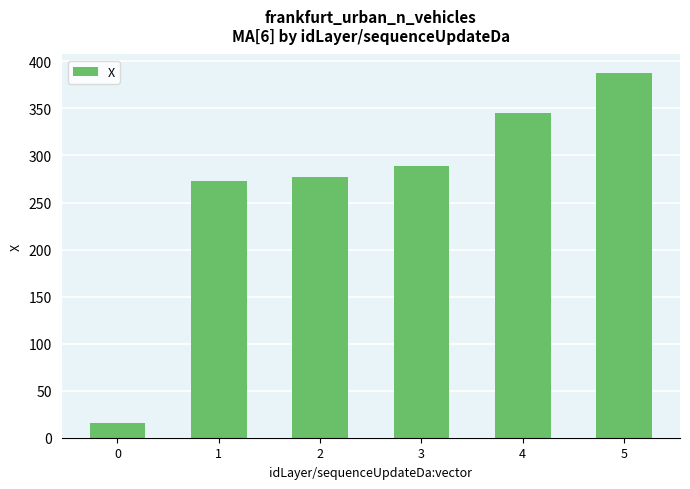

What value does the data have at 0?

15.9